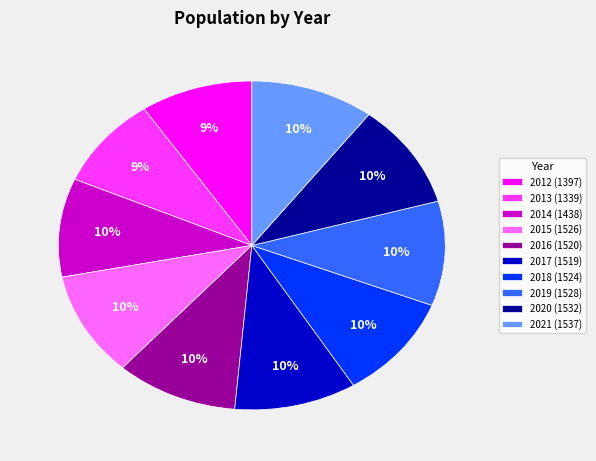

The 2012 (1397) slice represents 15% of the pie. True or false?

False